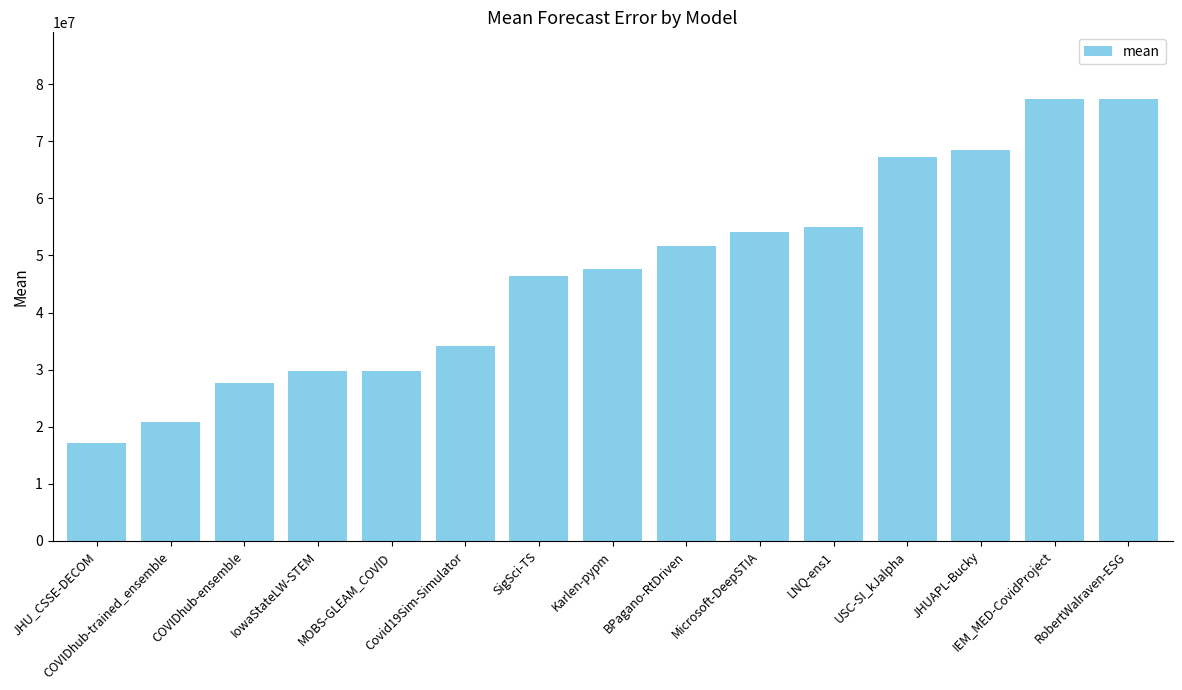

What is the label of the 2nd bar from the right?

IEM_MED-CovidProject